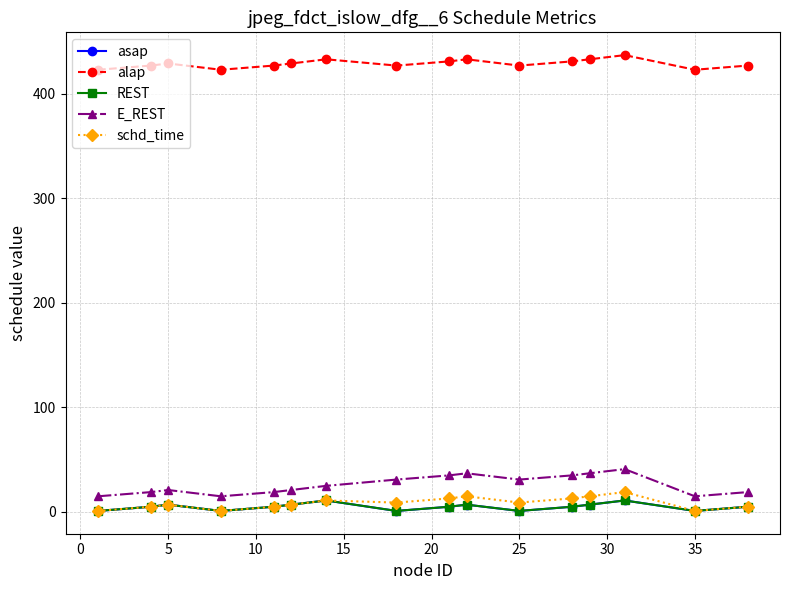

Does the chart have visible grid lines?

Yes